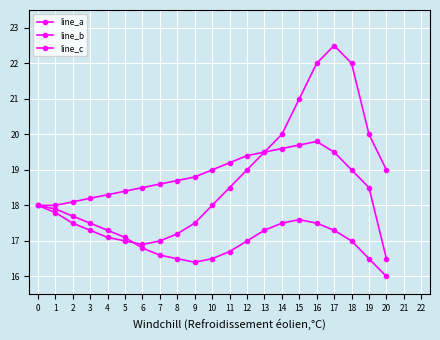

The line_c series shows 23.5 at 20. True or false?

False